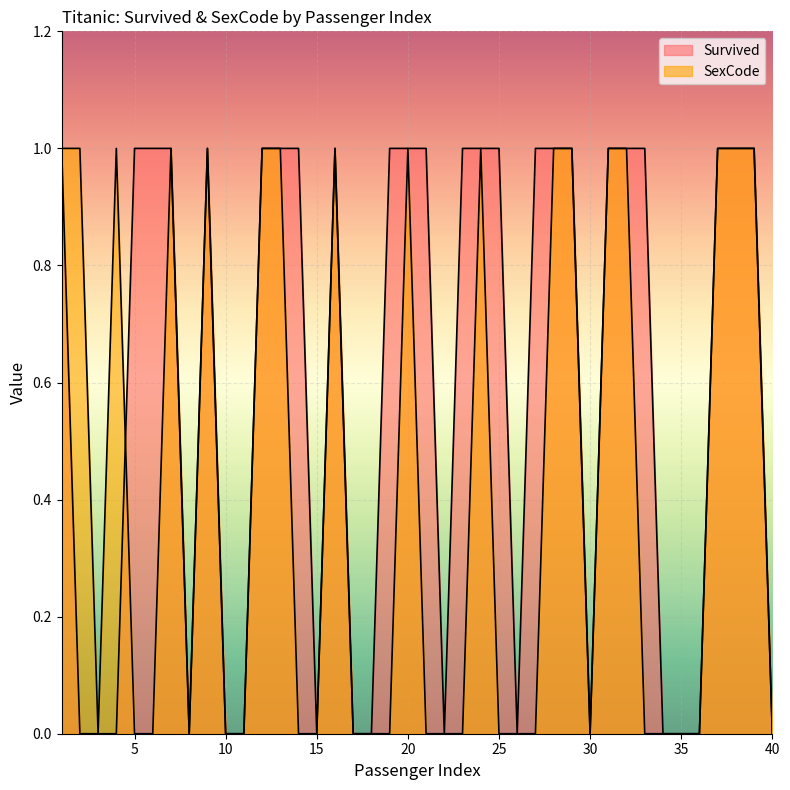

Between which two adjacent categories do SexCode and Survived first intersect?

4 and 5